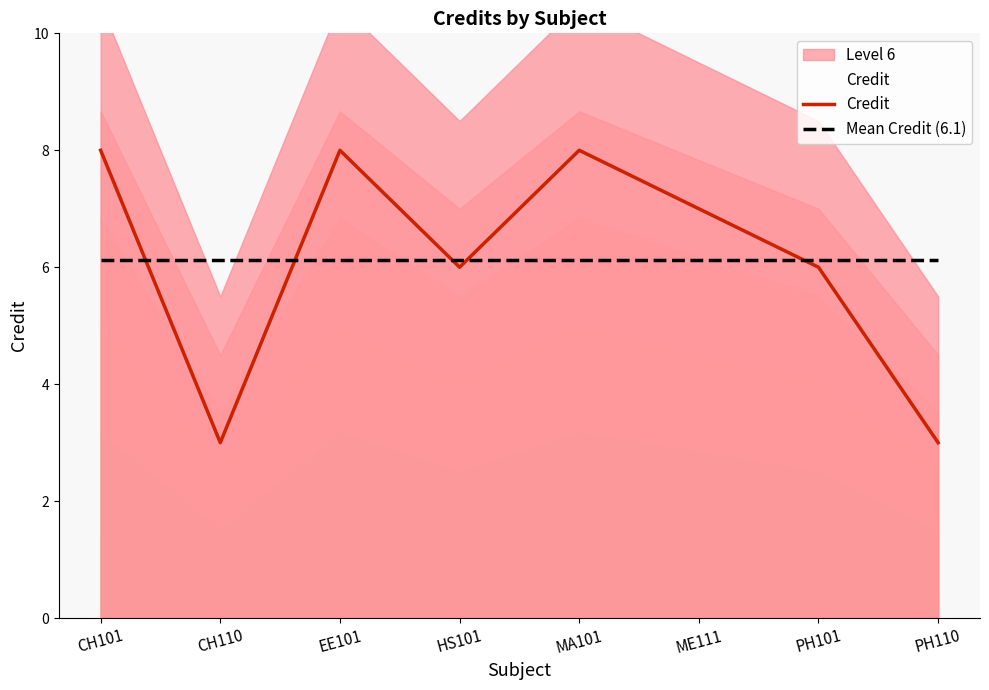

Is the value of Credit at CH101 greater than the value of Mean Credit (6.1) at MA101?

Yes